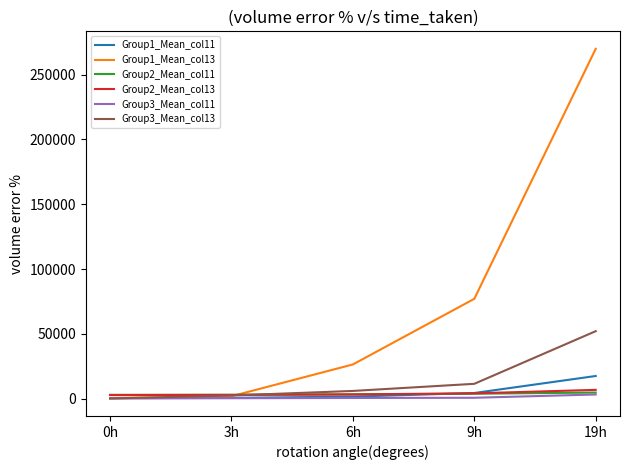

How many lines are shown in the chart?

6